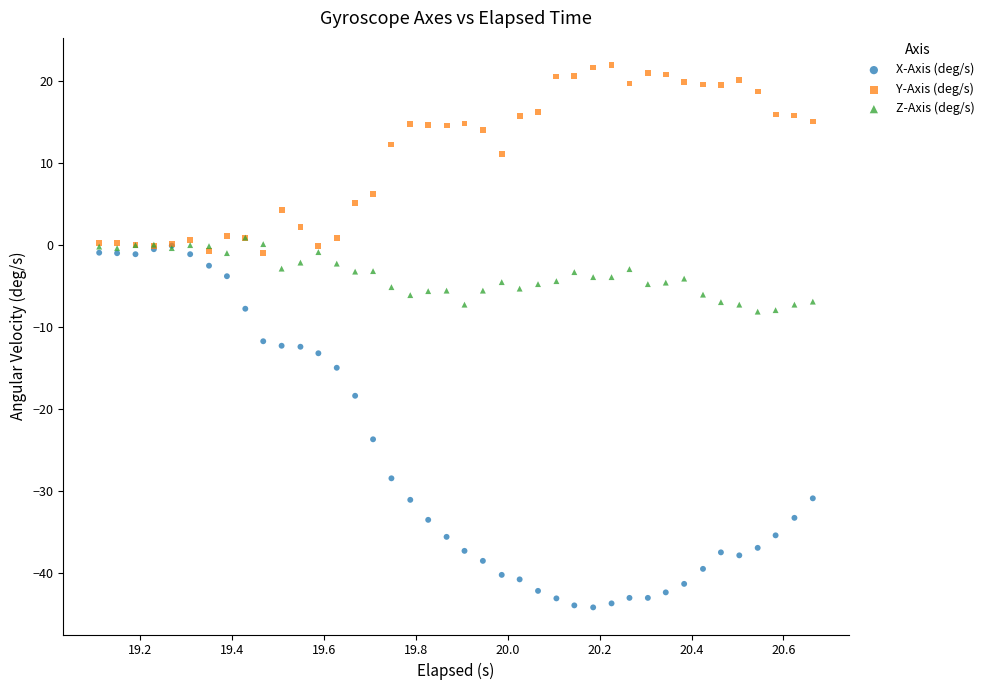

What are all the series names shown in the legend?

X-Axis (deg/s), Y-Axis (deg/s), Z-Axis (deg/s)